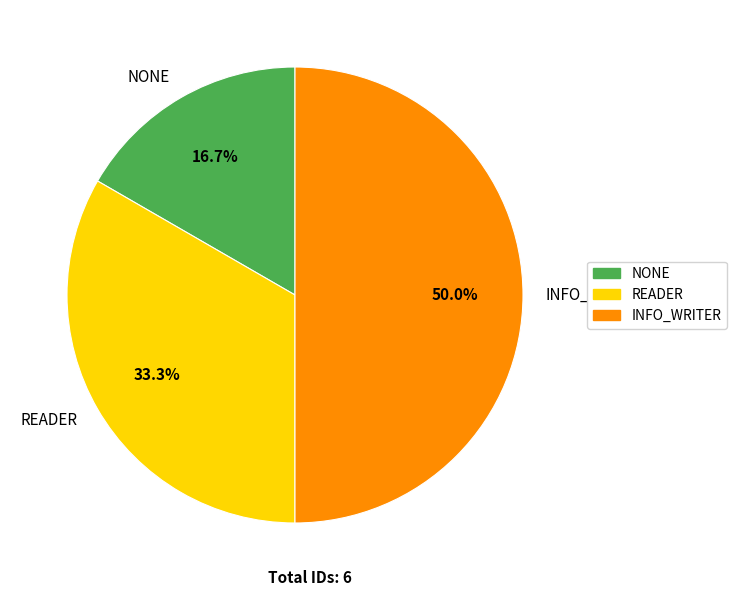

What is the smallest slice in the pie chart?

NONE